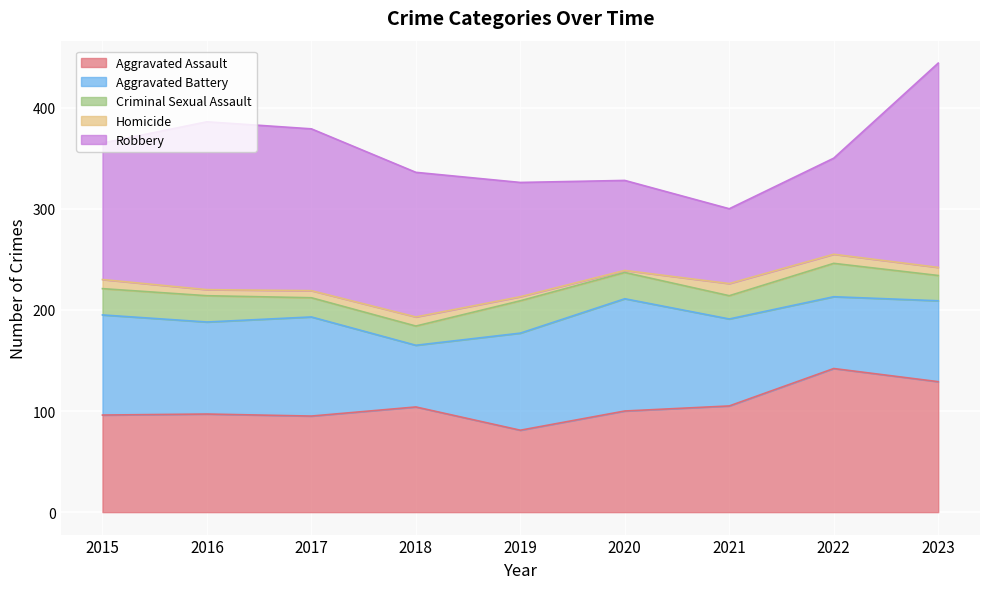

Reading left to right, list all the values displayed in this chart.

Aggravated Assault: 96	97	95	104	81	100	105	142	129
Aggravated Battery: 99	91	98	61	96	111	86	71	80
Criminal Sexual Assault: 26	26	19	19	32	26	23	33	25
Homicide: 9	6	7	9	4	2	12	9	8
Robbery: 135	166	160	143	113	89	74	95	202